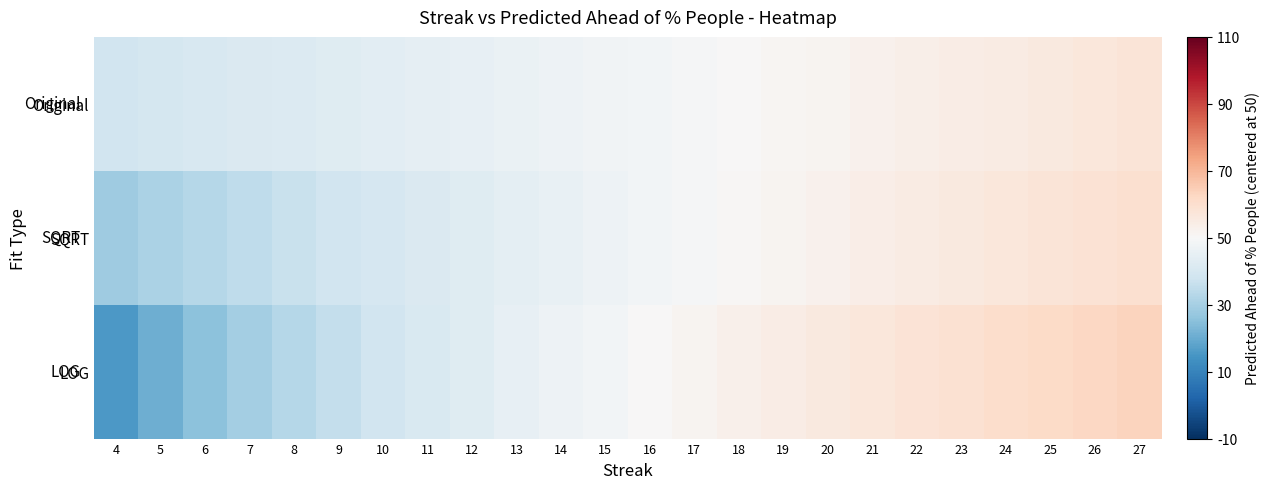

Between 22 and 13, which is larger?

22